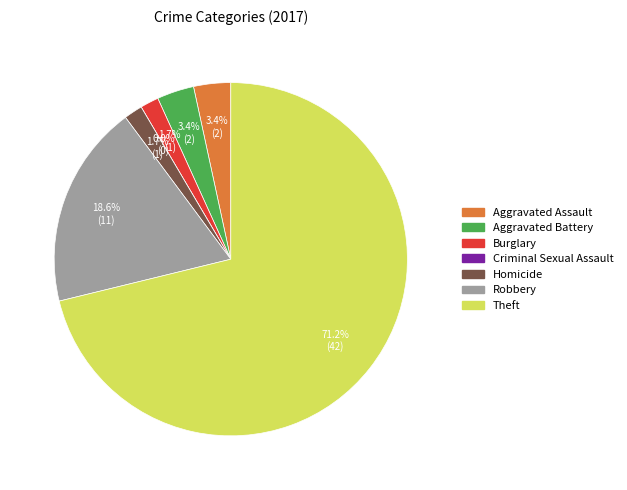

To the nearest percent, what is the average slice percentage?

14%